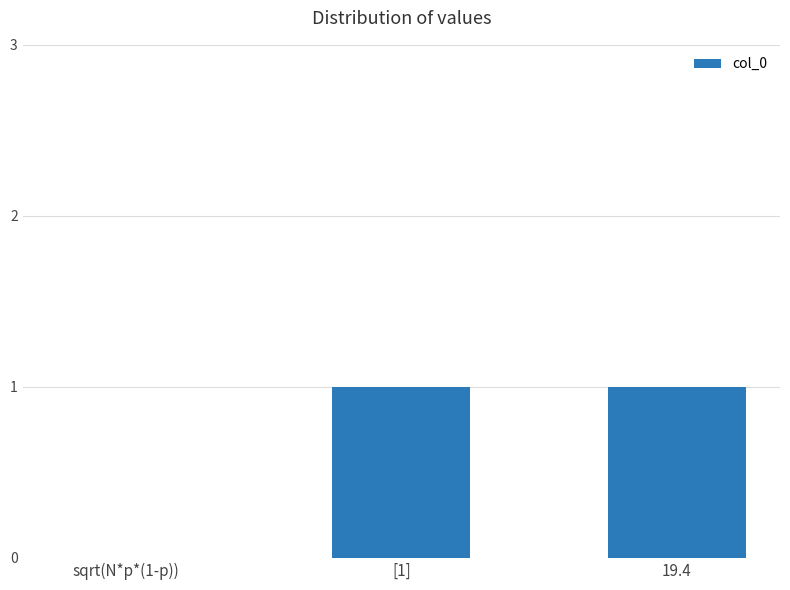

True or false: the data shows 1 at 19.4.

True